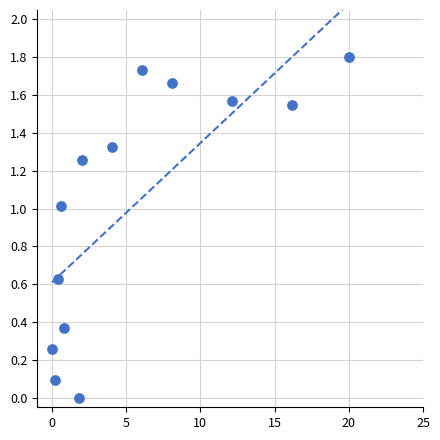

What is the range of Y values (max minus min)?

1.8